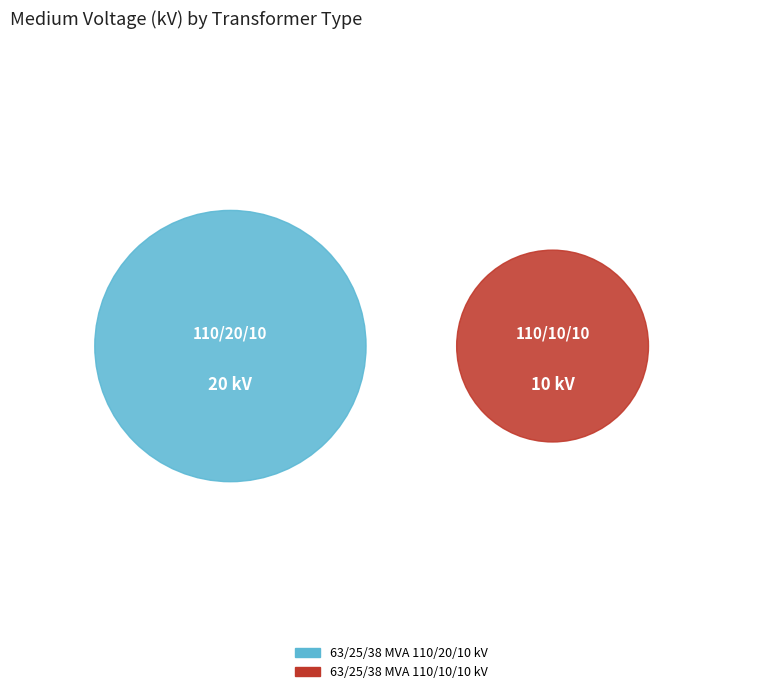

Which category has the smallest portion of the pie?

63/25/38 MVA 110/10/10 kV